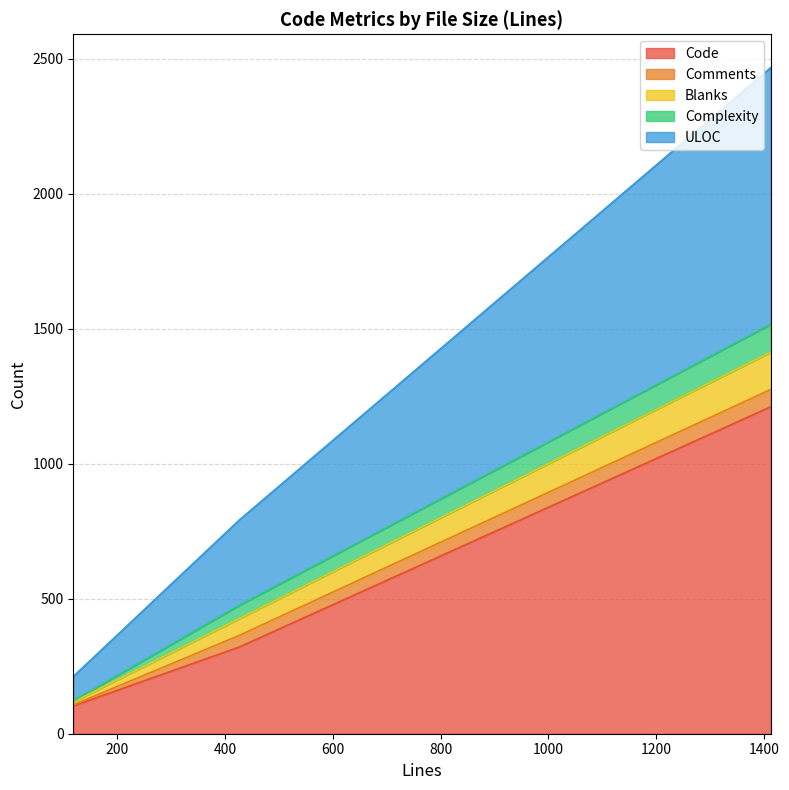

What is the highest value of the Code series?

1211